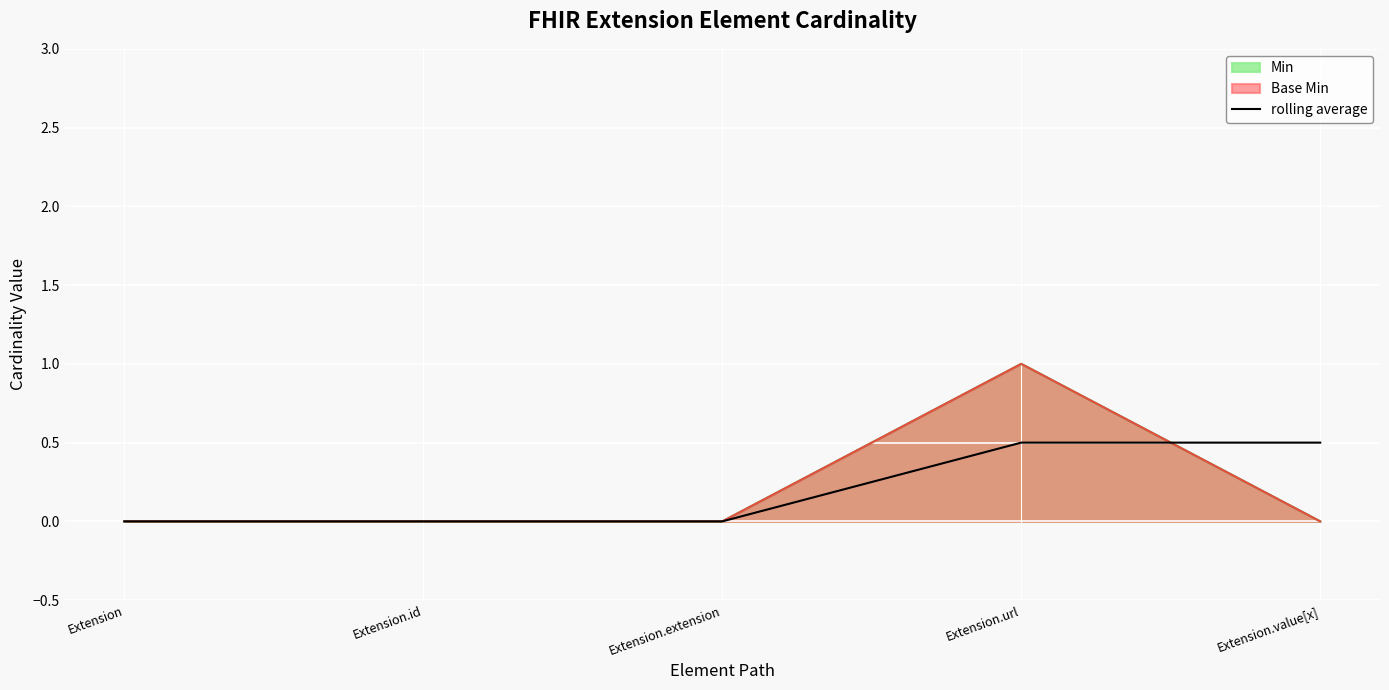

Count the number of values greater than 0.

2